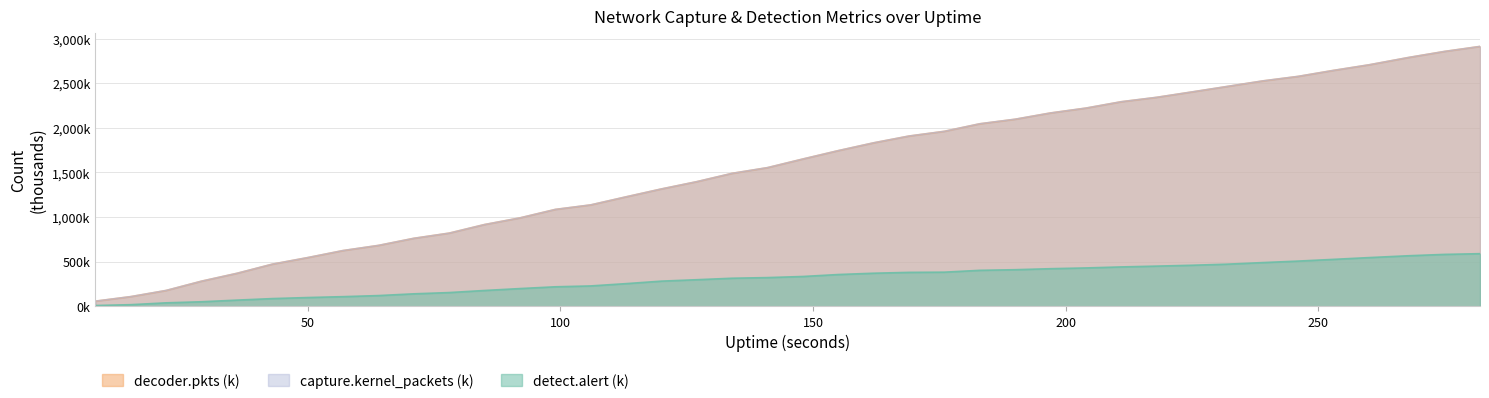

What is the highest value of the decoder.pkts series?

2913.6